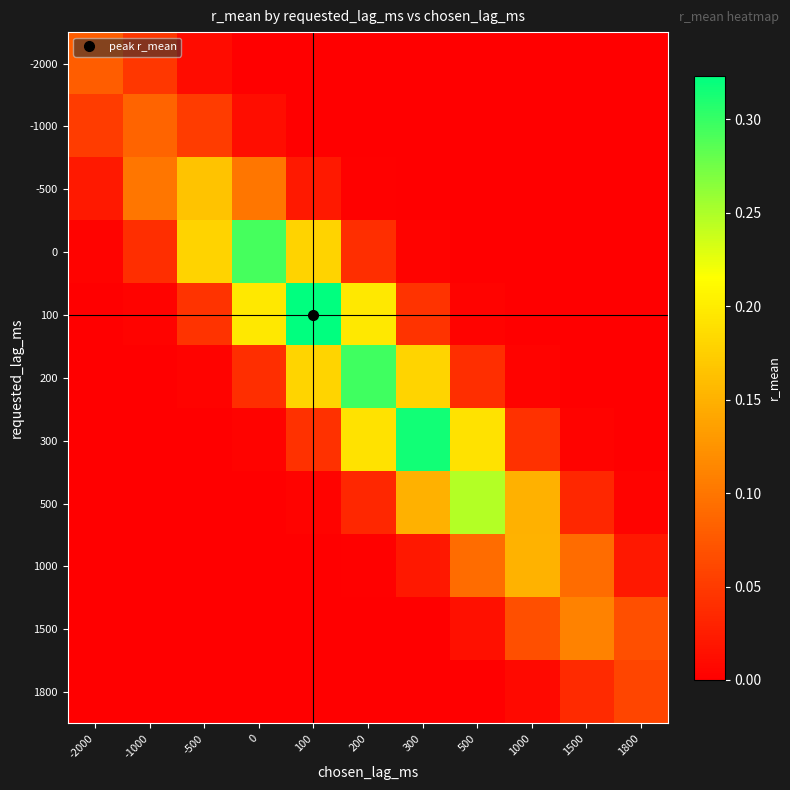

Which series has the widest spread of values?

100